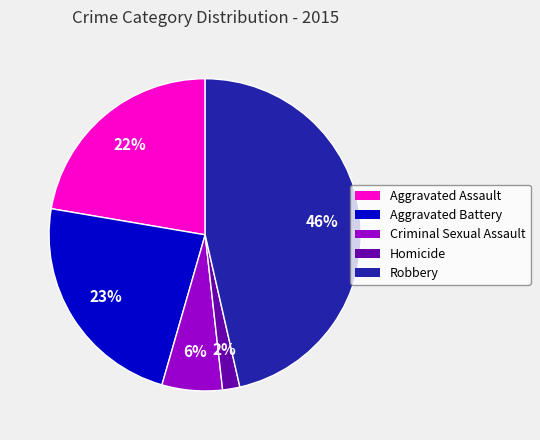

Which has a higher value, Criminal Sexual Assault or Homicide?

Criminal Sexual Assault